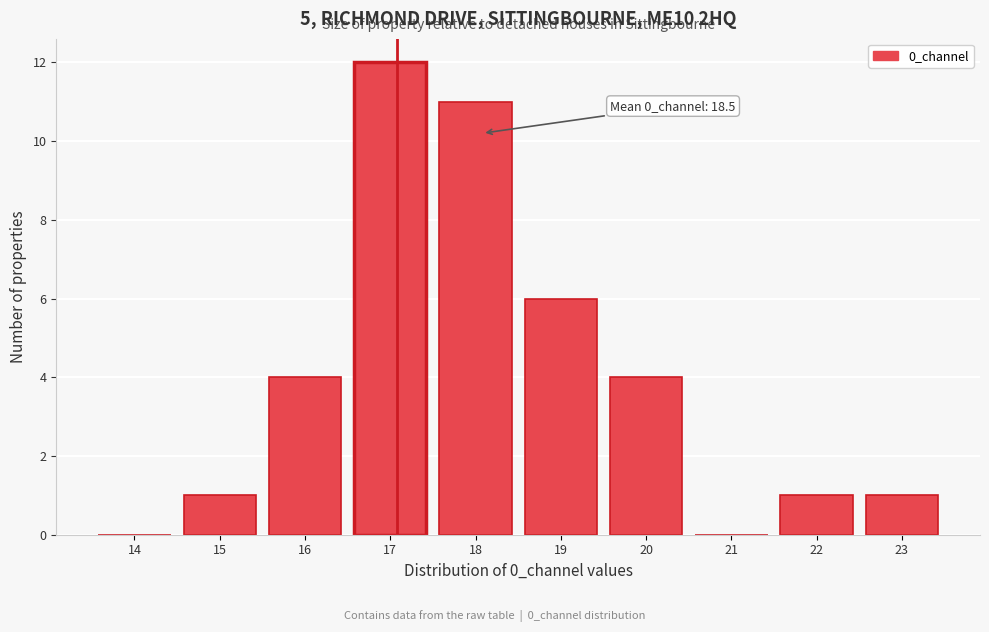

Reading left to right, transcribe all the data shown in this chart.

14=0	15=1	16=4	17=12	18=11	19=6	20=4	21=0	22=1	23=1